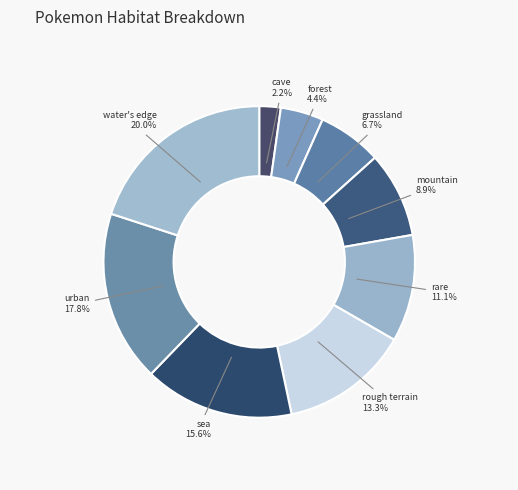

Which category has the biggest portion of the pie?

water's edge